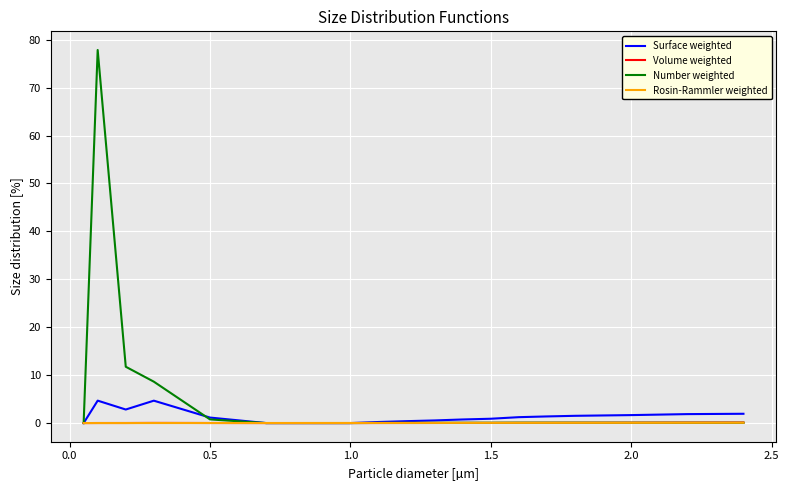

Which series has the largest range (max minus min)?

Number weighted